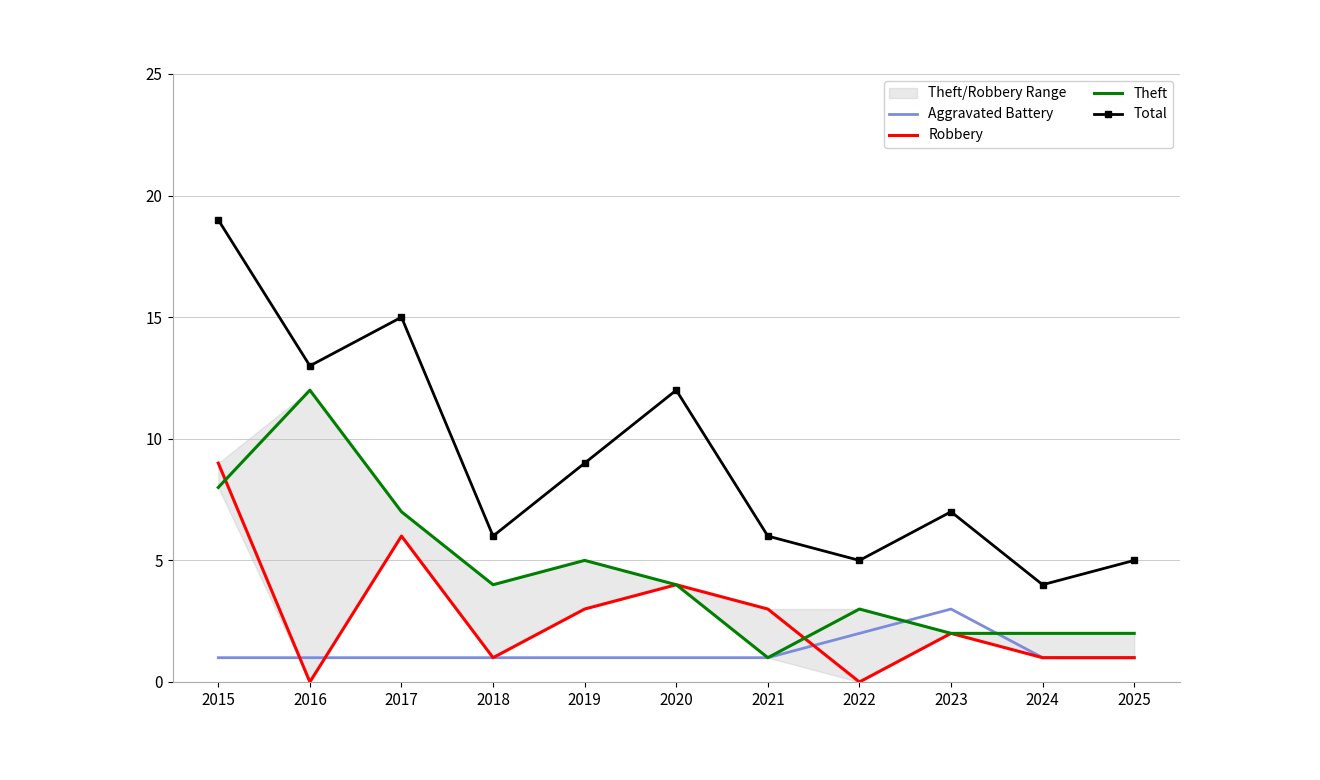

What is the value of the Aggravated Battery point at the 2nd from the left?

1